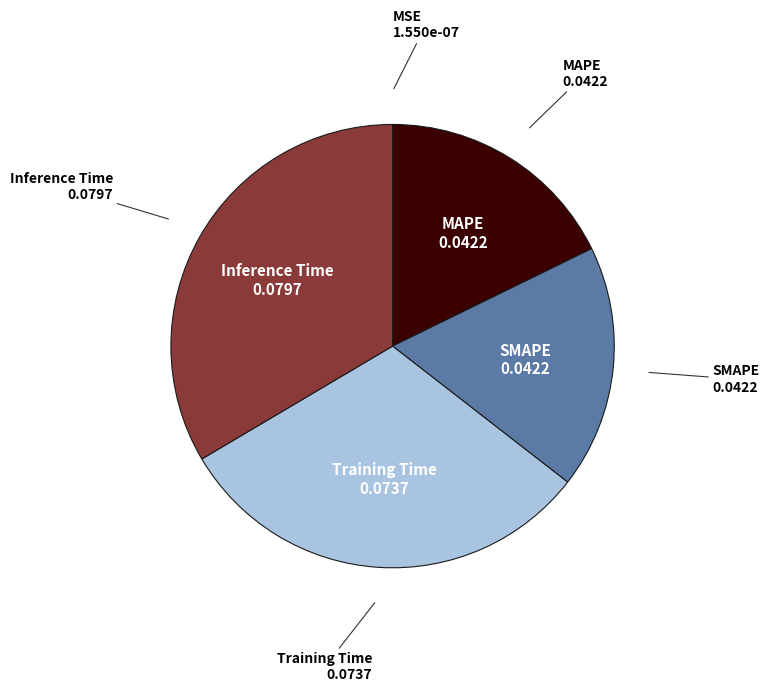

Is there a majority slice in this chart?

No